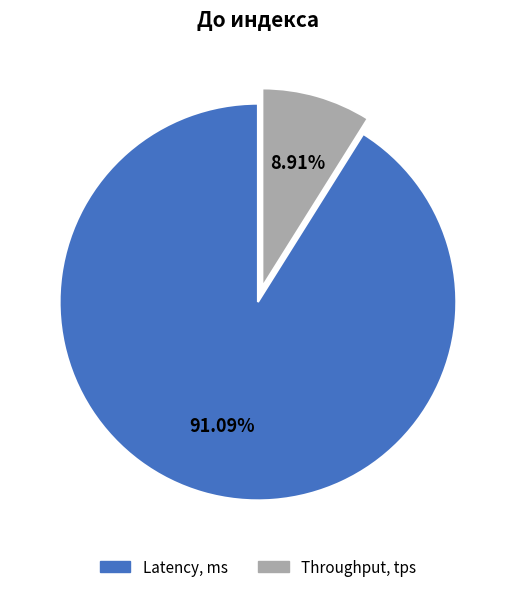

Rank the categories by value from lowest to highest.

Throughput, tps, Latency, ms